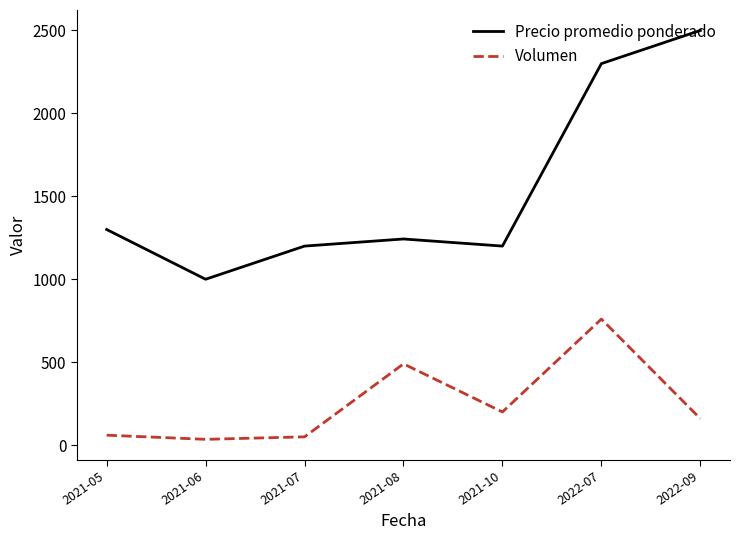

True or false: Volumen and Precio promedio ponderado intersect in this chart.

False